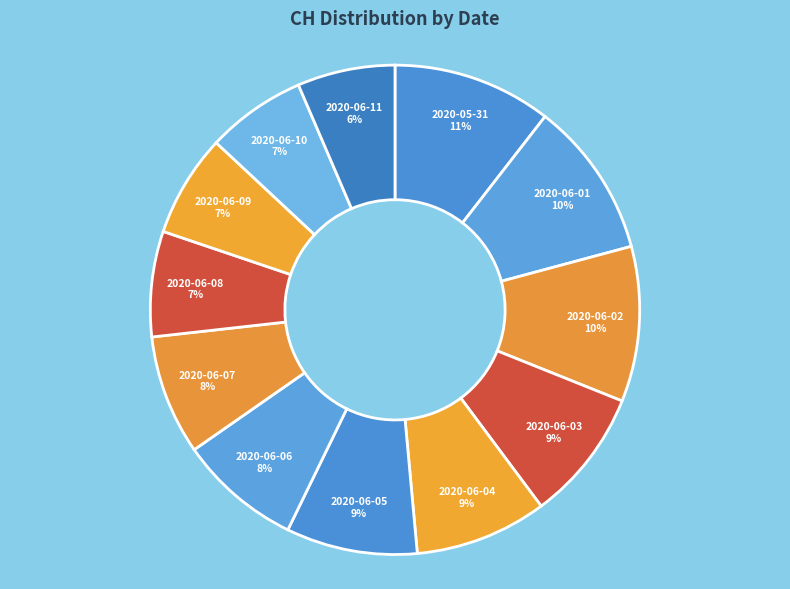

What is the ratio of the value at 2020-06-04 to the value at 2020-06-07?

1.1